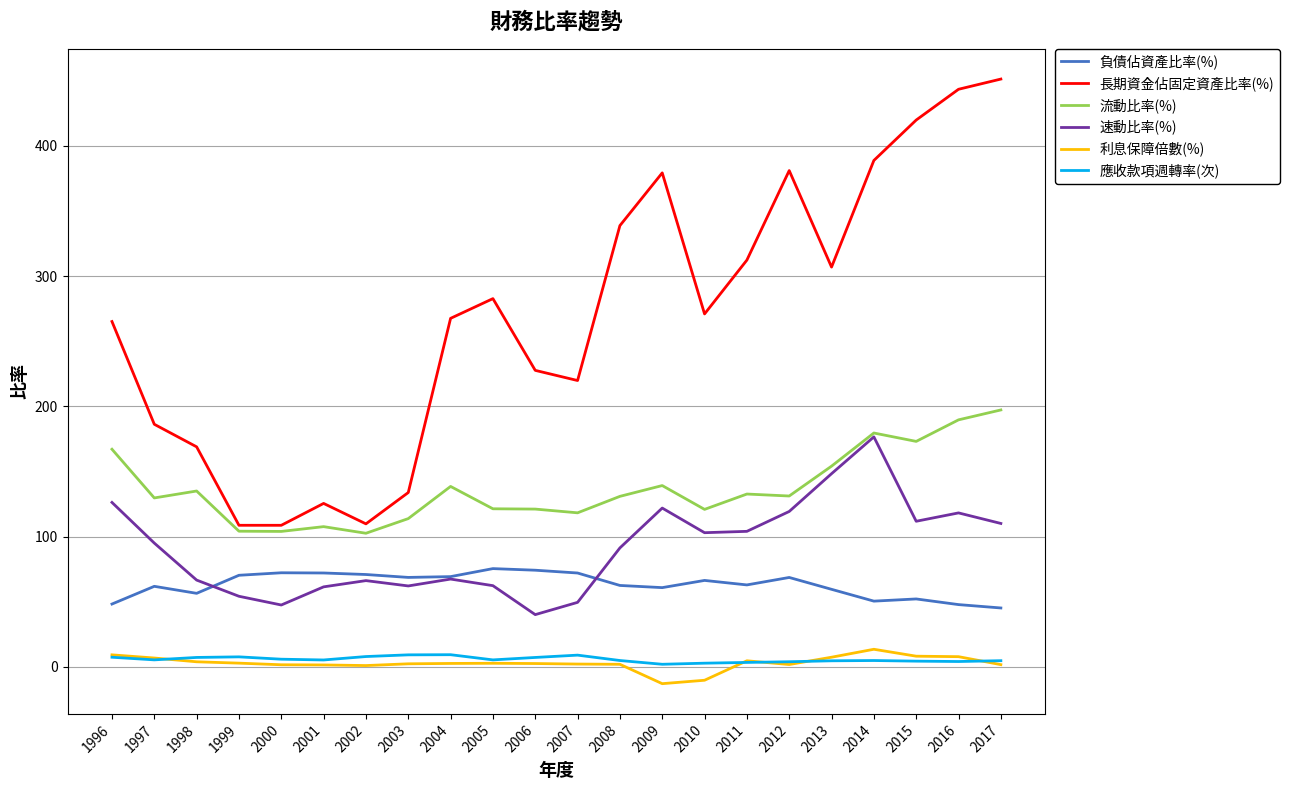

Is it true that 長期資金佔固定資產比率(%) equals 72.0 at 1996?

False